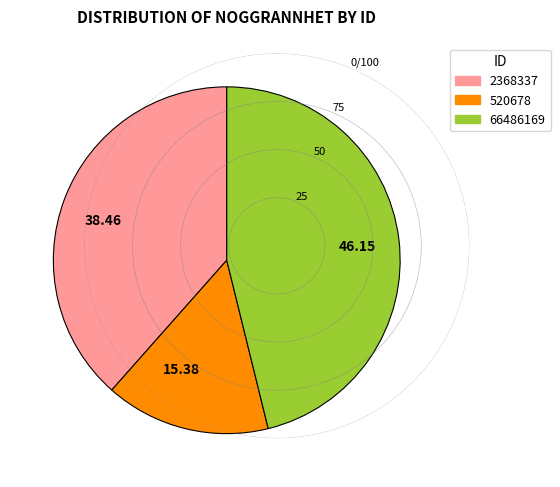

Approximately how many times larger is the value at 66486169 compared to 2368337?

1.2